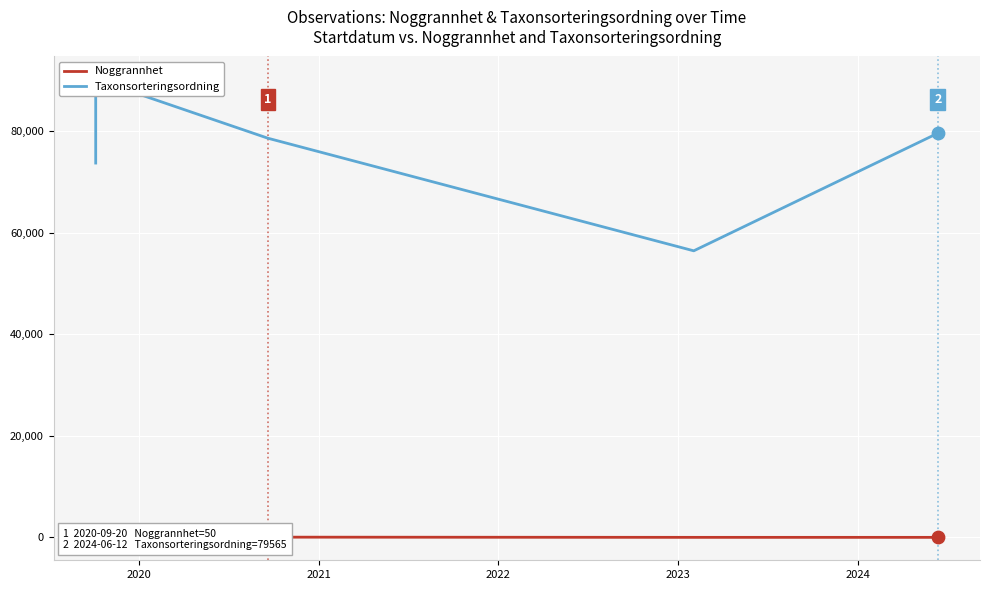

What are all the series names shown in the legend?

Noggrannhet, Taxonsorteringsordning